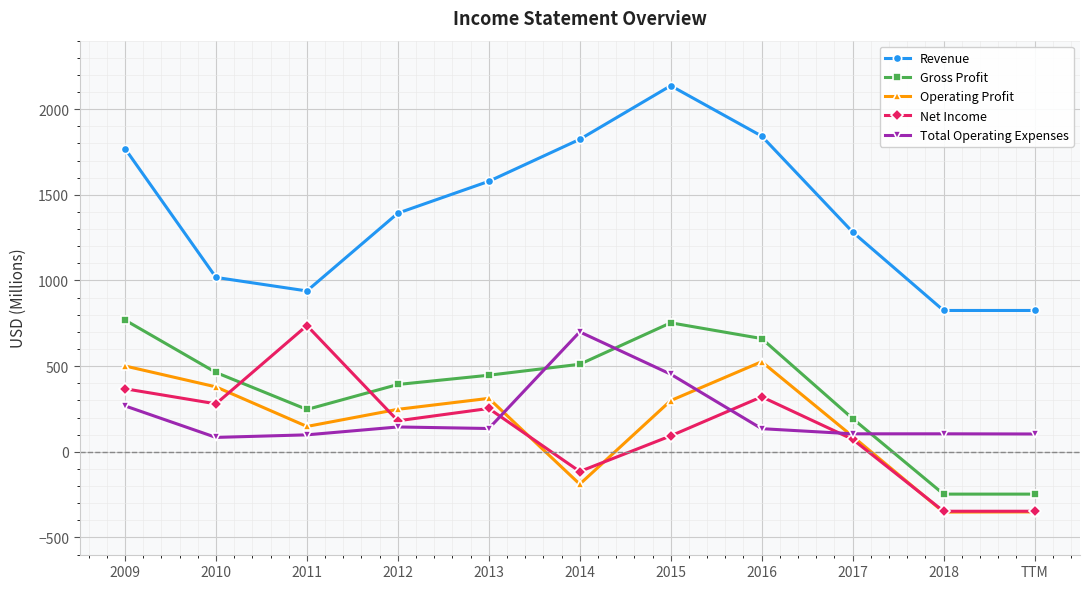

True or false: Revenue and Gross Profit cross at least once.

False